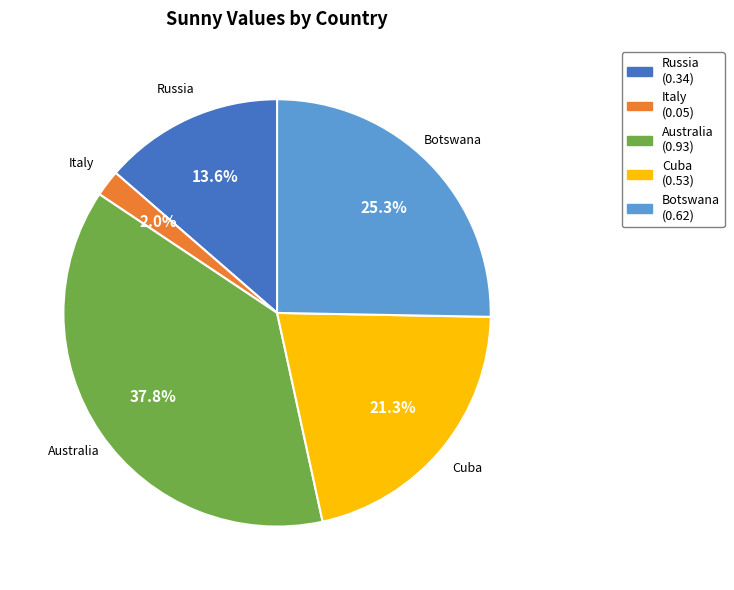

Does any single category account for the majority?

No